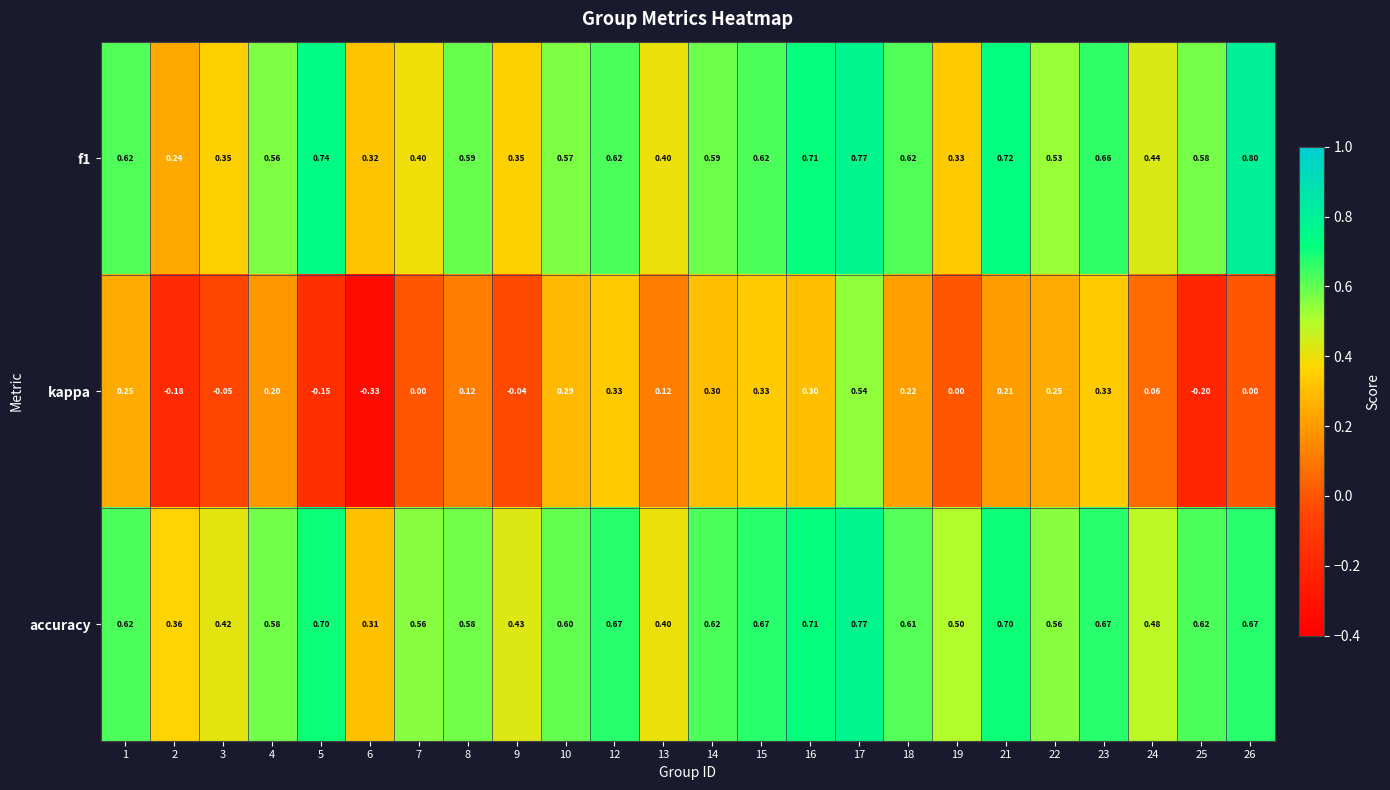

What is the greatest value displayed?

0.8